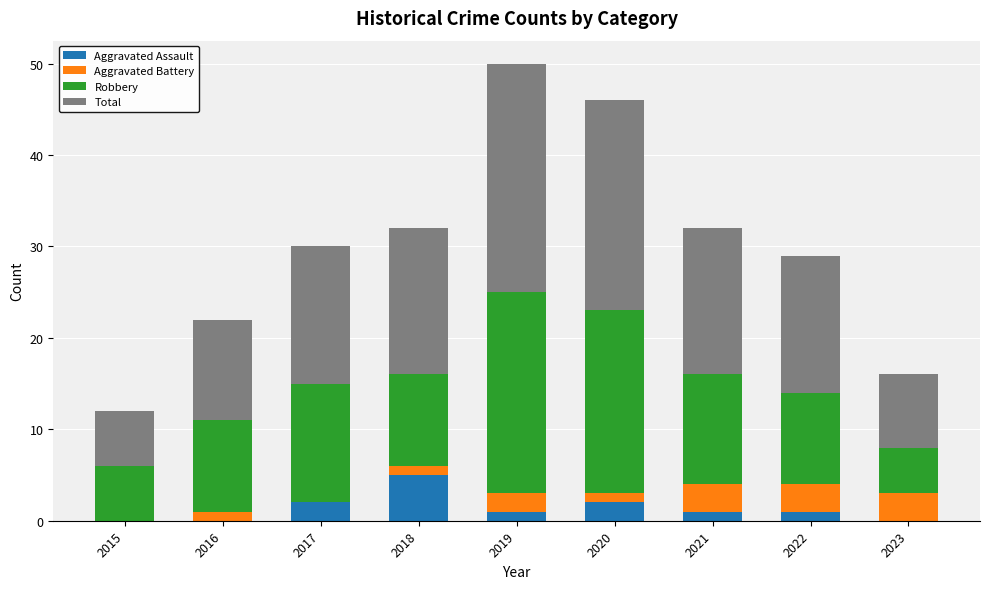

What is the total value across all series at 2015?

12